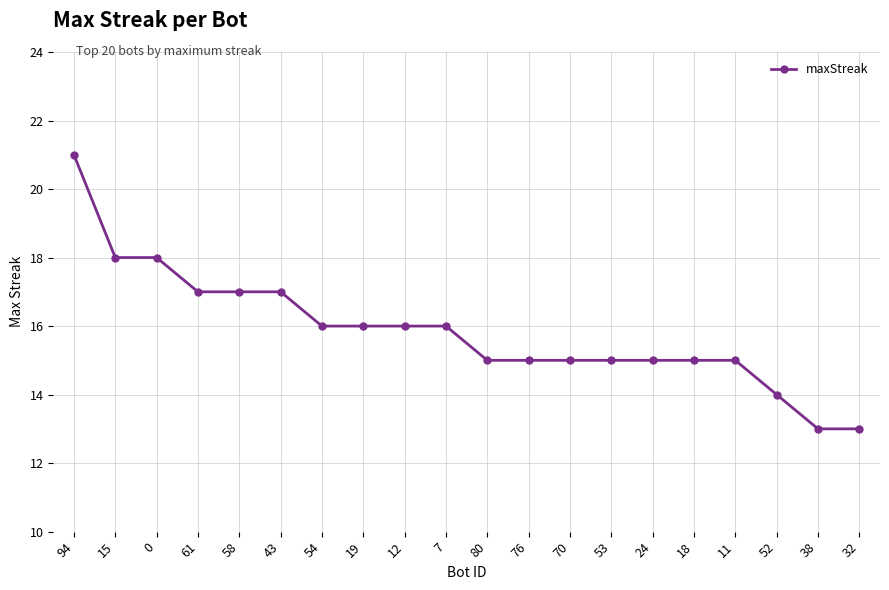

What is the smallest value displayed?

13